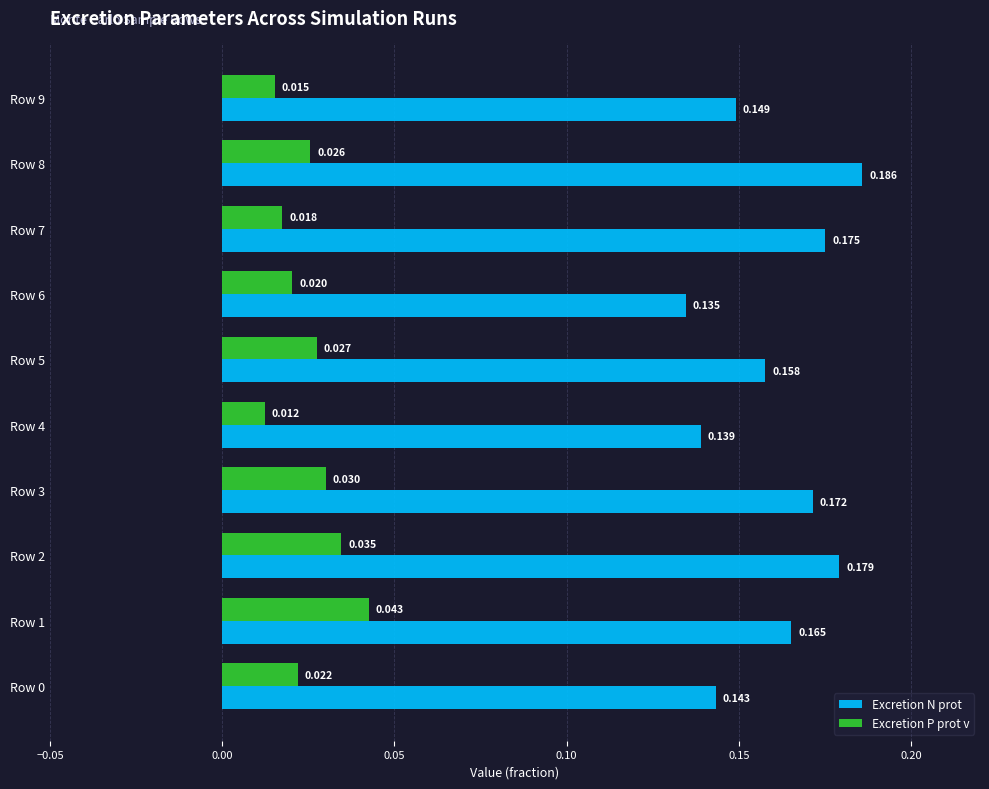

Which series has the largest total across all categories?

Excretion N prot